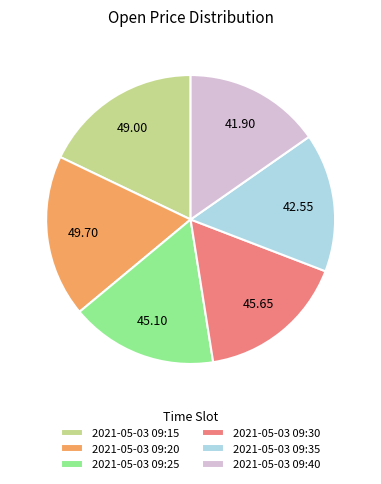

Is the sum of 2021-05-03 09:30 and 2021-05-03 09:35 greater than half?

No